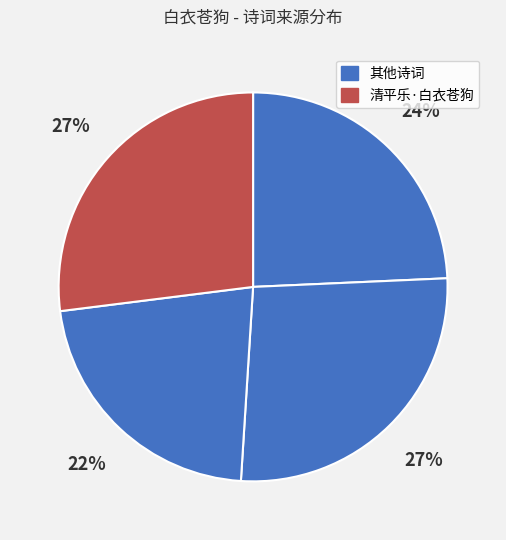

Count the number of slices in the pie.

4